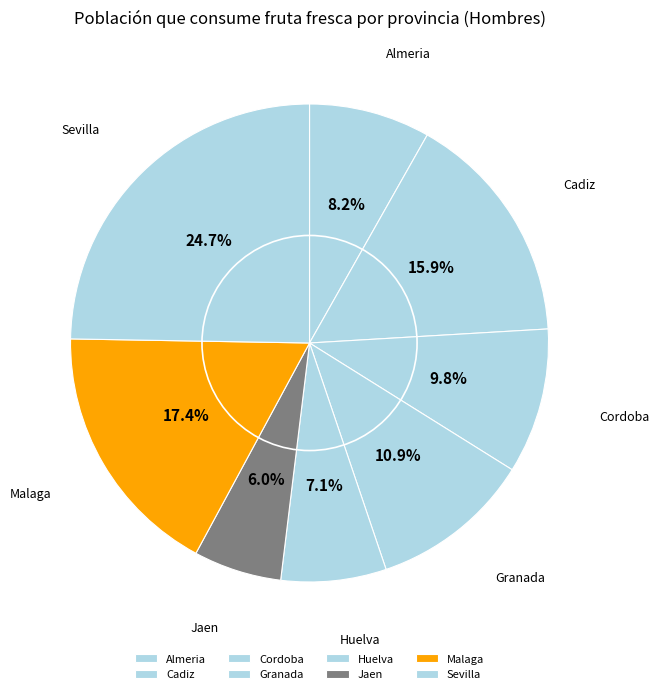

To the nearest percent, what is the difference between the largest and smallest slice percentages?

19%